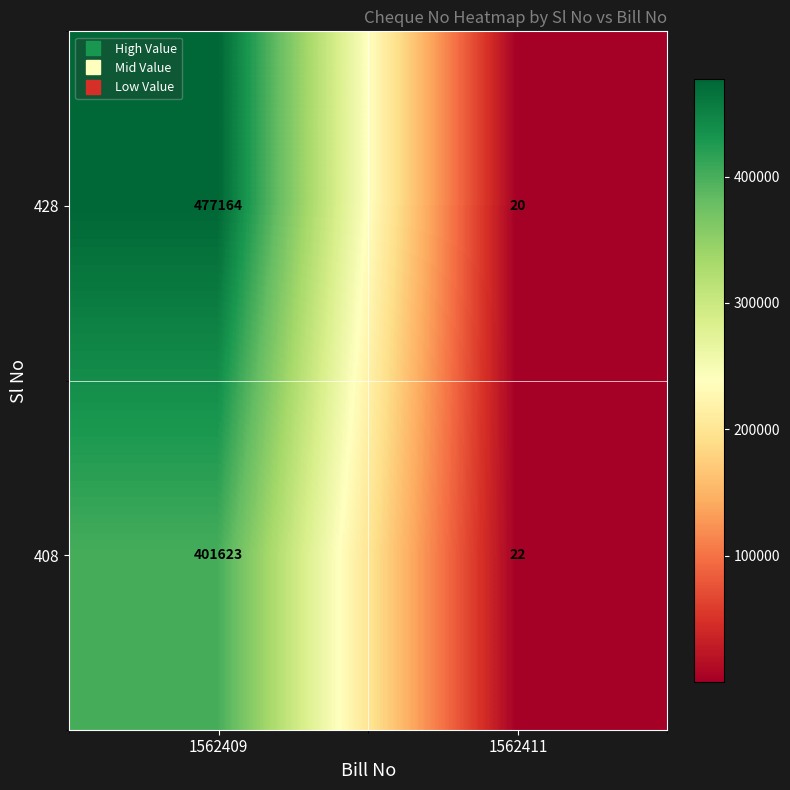

Which category has the lowest value in the 428 series?

1562411